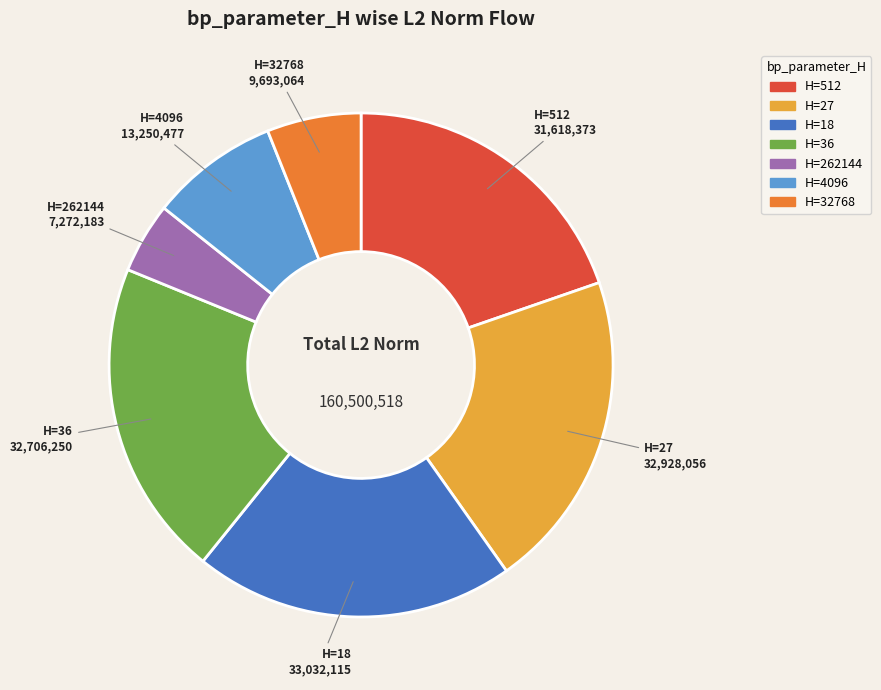

Is there any slice that represents more than half of the pie?

No